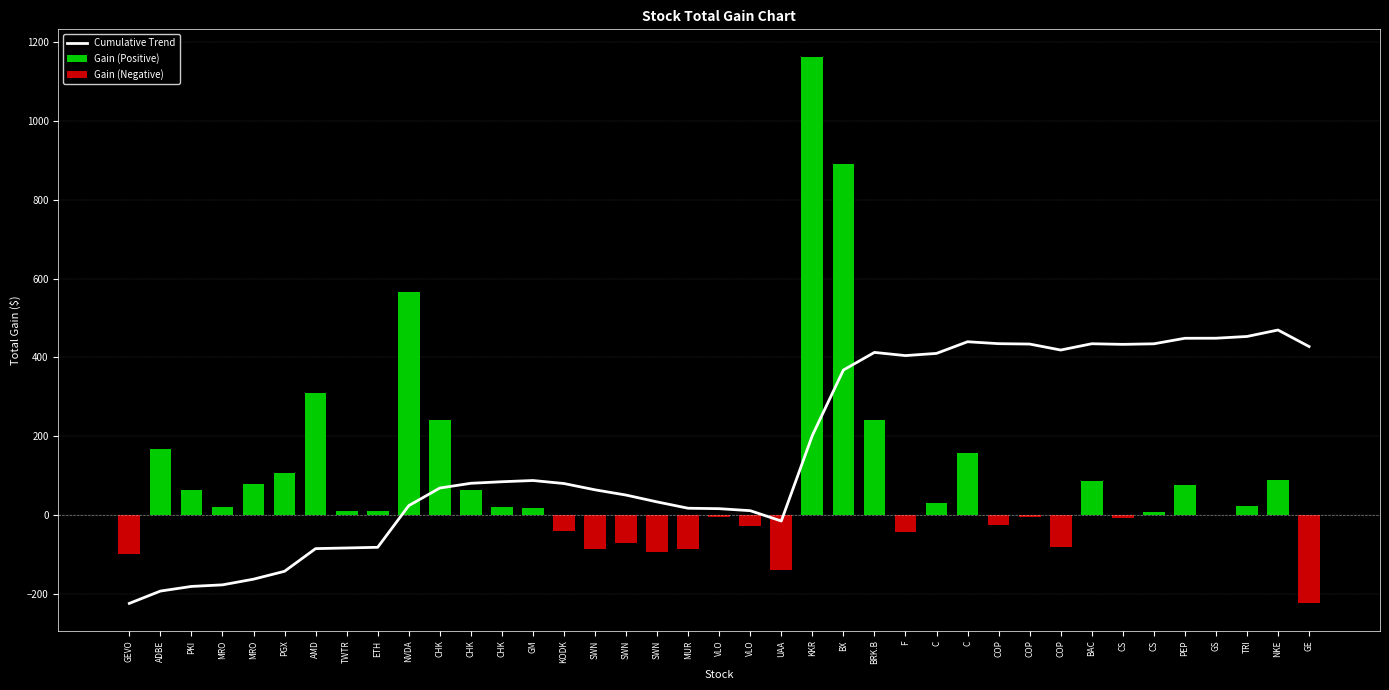

Reading right to left, extract all data points from this chart.

Cumulative Trend: GE=427.8	NKE=469.7	TRI=453.3	GS=448.8	PEP=448.7	CS=434.7	CS=433.3	BAC=434.8	COP=418.8	COP=434.0	COP=435.0	C=439.9	C=410.3	F=404.7	BRK.B=412.8	BX=368.0	KKR=201.8	UAA=-15.4	VLO=10.8	VLO=15.9	MUR=17.0	SWN=33.1	SWN=50.5	SWN=63.8	KODK=79.8	GM=87.5	CHK=84.3	CHK=80.4	CHK=68.4	NVDA=23.6	ETH=-82.1	TWTR=-83.9	AMD=-85.5	PGX=-143.1	MRO=-163.1	MRO=-177.5	PKI=-181.5	ADBE=-193.4	GEVO=-224.6
Gain (Positive): GE=0.0	NKE=87.8	TRI=23.8	GS=0.7	PEP=75.3	CS=7.6	CS=0.0	BAC=85.6	COP=0.0	COP=0.0	COP=0.0	C=158.6	C=29.9	F=0.0	BRK.B=240.1	BX=891.0	KKR=1163.9	UAA=0.0	VLO=0.0	VLO=0.0	MUR=0.0	SWN=0.0	SWN=0.0	SWN=0.0	KODK=0.0	GM=16.8	CHK=21.1	CHK=64.6	CHK=240.0	NVDA=566.7	ETH=9.3	TWTR=8.8	AMD=308.6	PGX=107.3	MRO=77.4	MRO=21.4	PKI=63.3	ADBE=167.5	GEVO=0.0
Gain (Negative): GE=-224.6	NKE=0.0	TRI=0.0	GS=0.0	PEP=0.0	CS=0.0	CS=-8.4	BAC=0.0	COP=-81.3	COP=-5.4	COP=-26.1	C=0.0	C=0.0	F=-43.2	BRK.B=0.0	BX=0.0	KKR=0.0	UAA=-140.6	VLO=-27.3	VLO=-6.0	MUR=-86.2	SWN=-93.0	SWN=-71.5	SWN=-85.6	KODK=-41.1	GM=0.0	CHK=0.0	CHK=0.0	CHK=0.0	NVDA=0.0	ETH=0.0	TWTR=0.0	AMD=0.0	PGX=0.0	MRO=0.0	MRO=0.0	PKI=0.0	ADBE=0.0	GEVO=-100.0